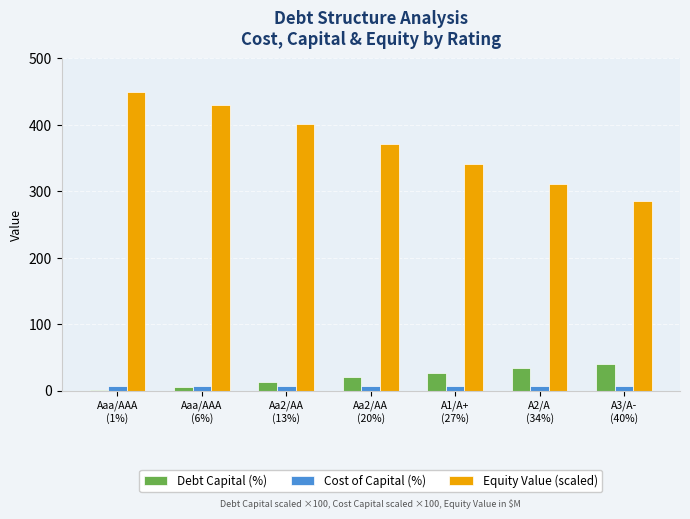

How many values in the Equity Value (scaled) series exceed 371?

4